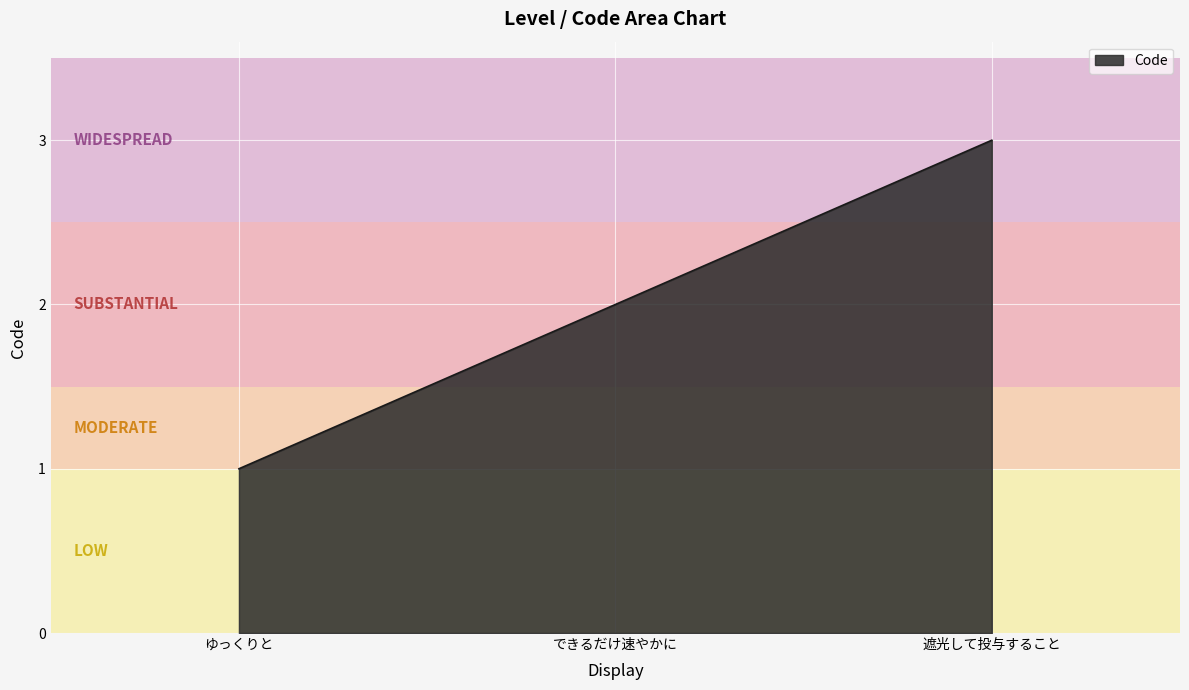

What is the difference between the values at できるだけ速やかに and ゆっくりと?

1